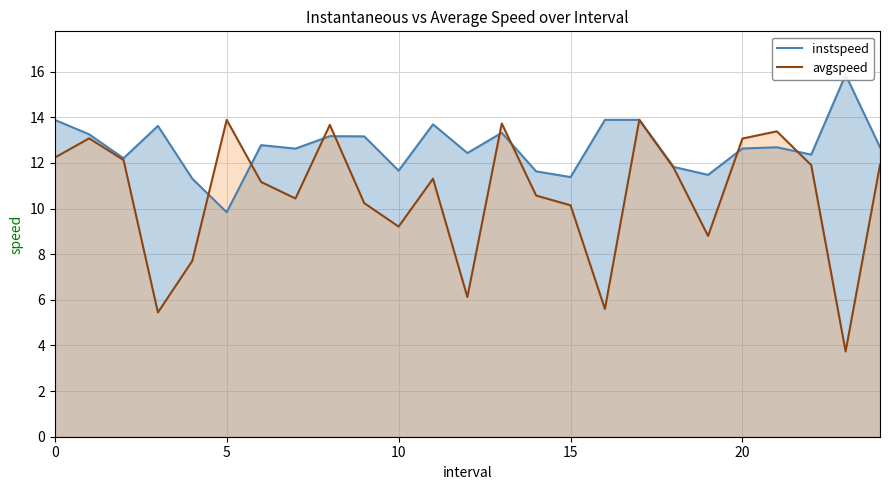

What are all the series names shown in the legend?

instspeed, avgspeed